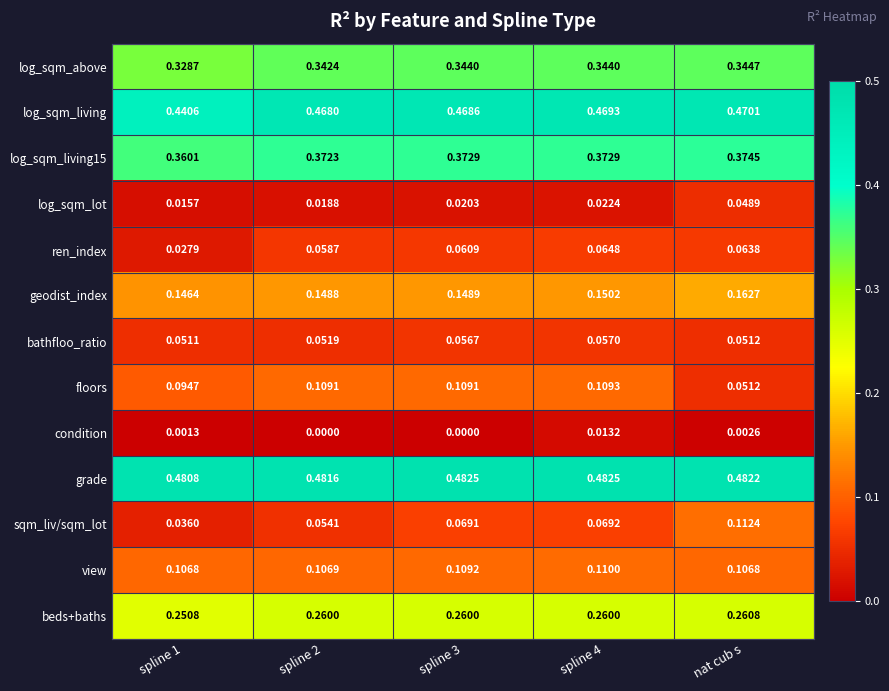

Between spline 1 and spline 4, which series saw the biggest shift?

ren_index